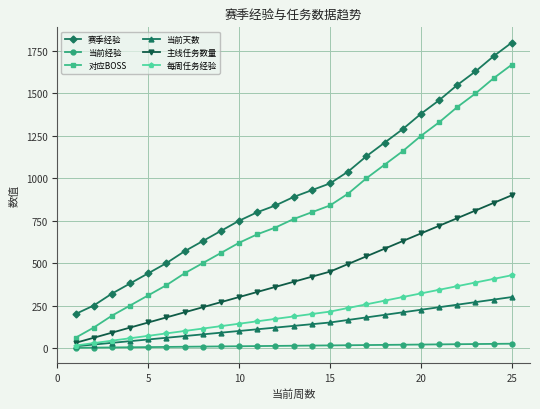

List the series in order of their peak value, lowest first.

当前经验, 当前天数, 每周任务经验, 主线任务数量, 对应BOSS, 赛季经验